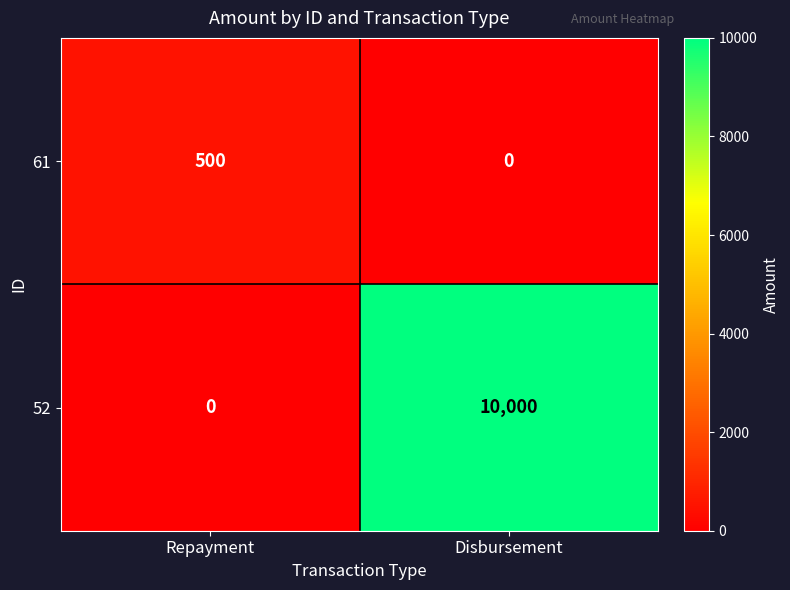

What is the difference between the highest and lowest values at Disbursement?

10000